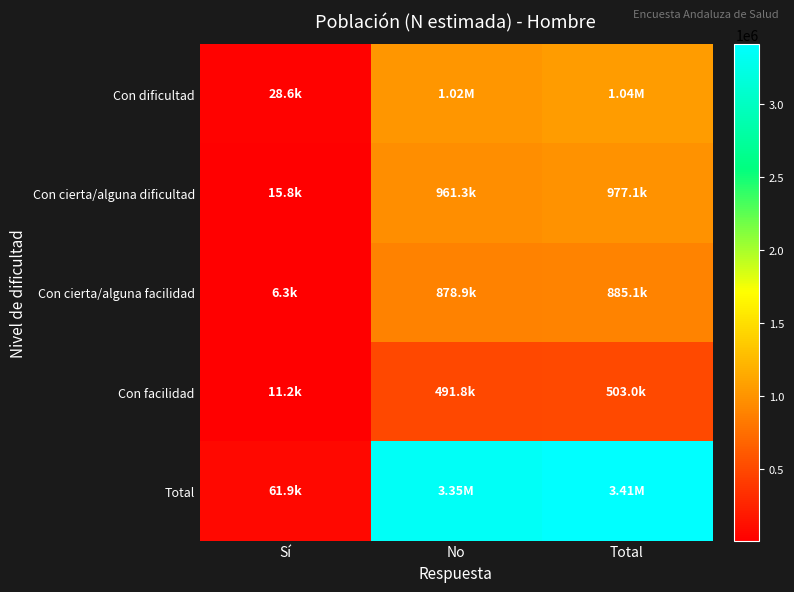

Reading left to right, what are all the values shown in this chart?

Con dificultad: Sí=28593	No=1015342	Total=1043935
Con cierta/alguna dificultad: Sí=15821	No=961252	Total=977073
Con cierta/alguna facilidad: Sí=6251	No=878864	Total=885115
Con facilidad: Sí=11229	No=491794	Total=503023
Total: Sí=61894	No=3347251	Total=3409145